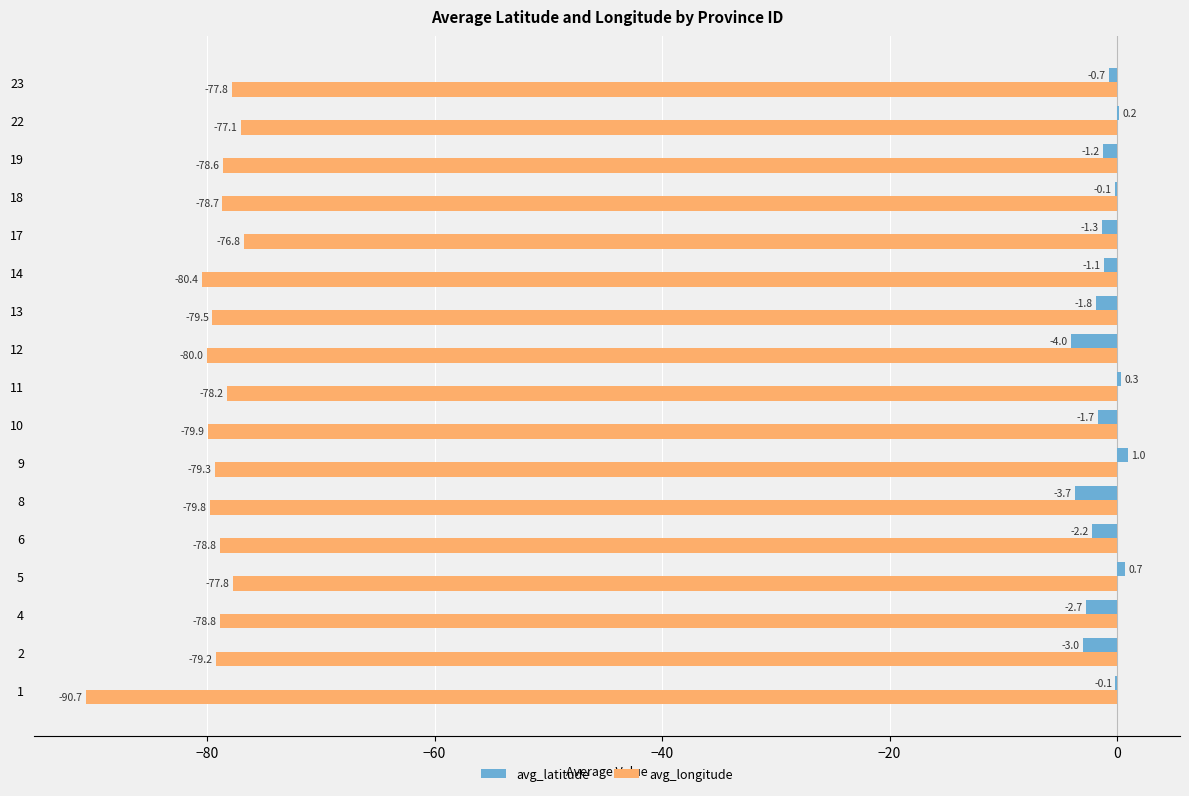

What is the sum of all avg_latitude values?

-21.6